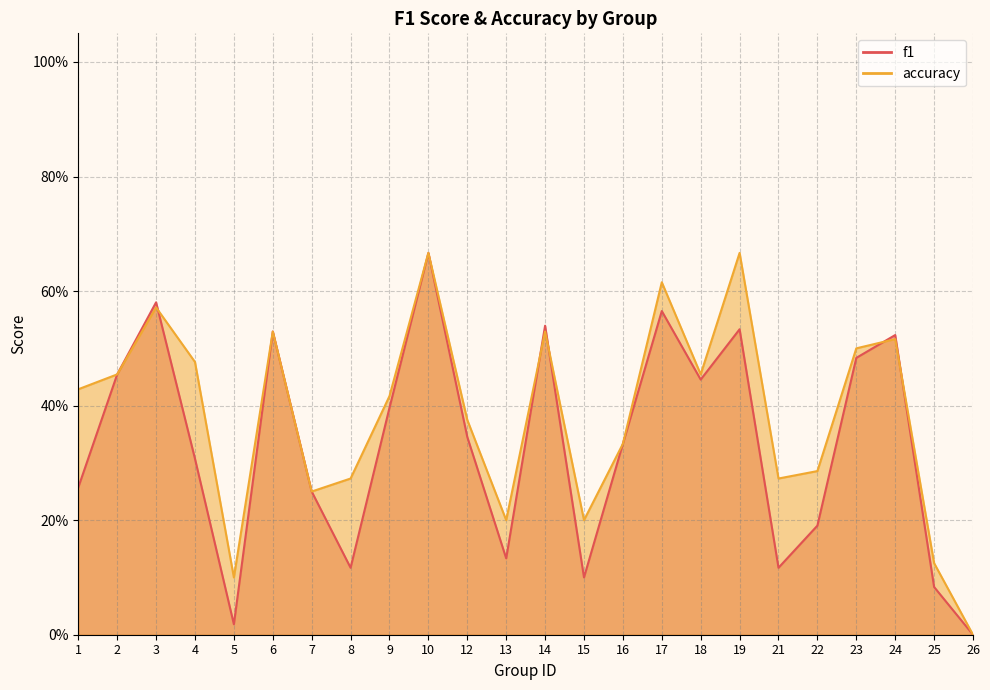

How many values in the accuracy series exceed 0?

23